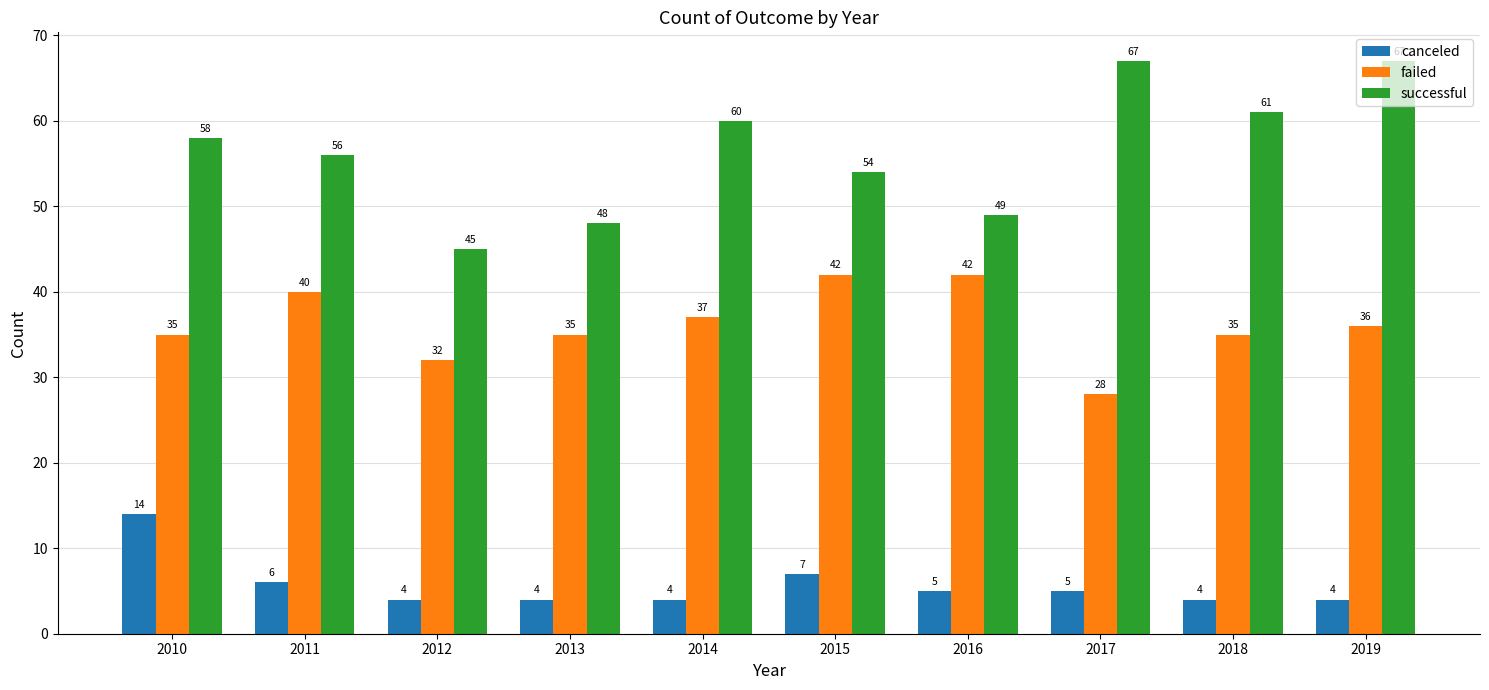

What is the maximum value for failed?

42